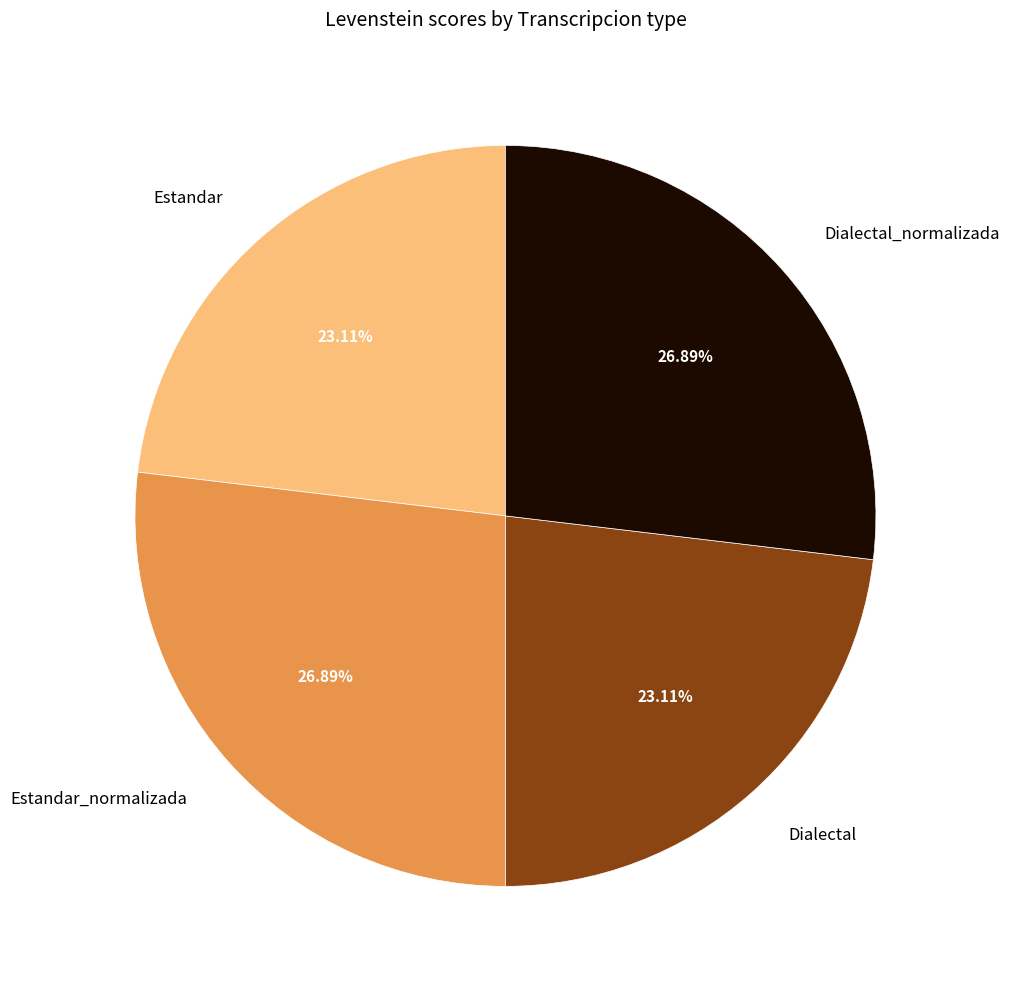

Does Estandar_normalizada represent more than half of the total?

No